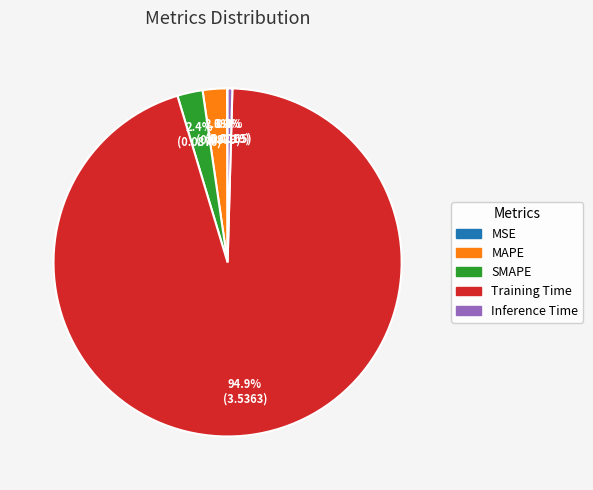

What percentage is NOT represented by Training Time?

5.1%